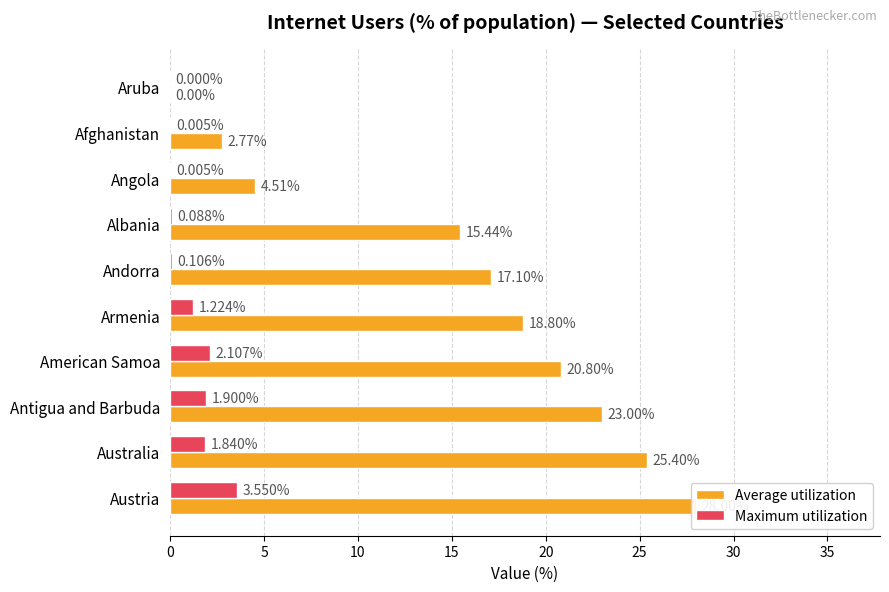

List the series in order of their peak value, highest first.

Average utilization, Maximum utilization